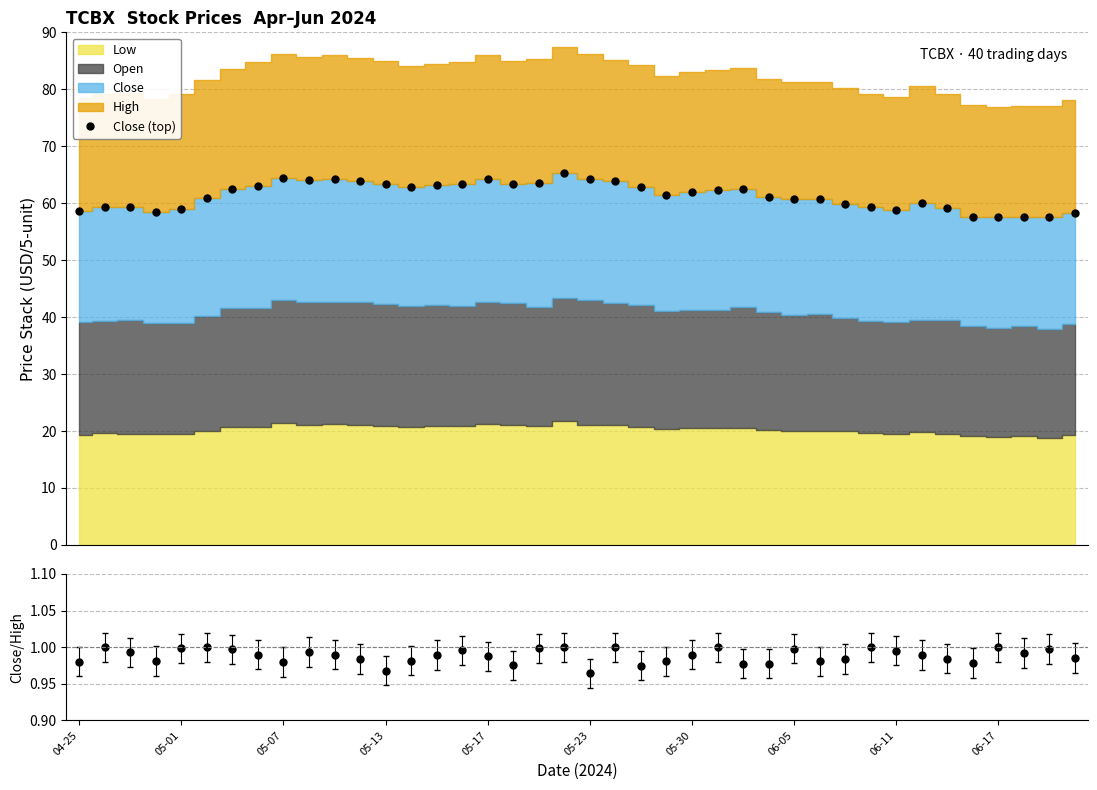

Does the chart have visible grid lines?

Yes